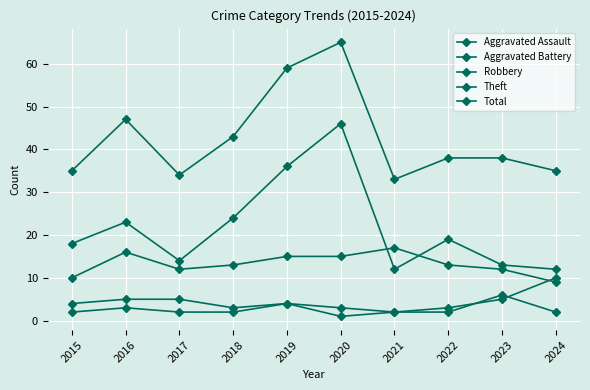

The value of Robbery at 2019 is 15. True or false?

True